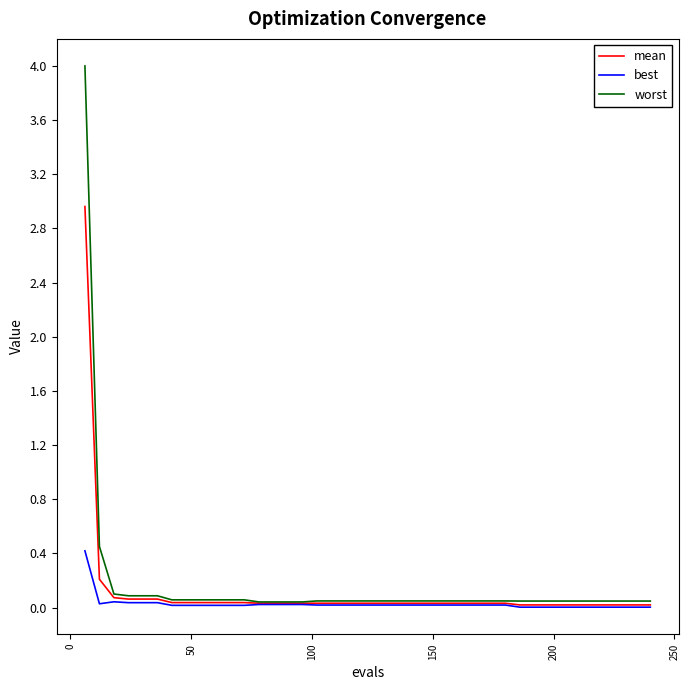

What is the difference between the second highest and minimum values in the mean series?

0.2